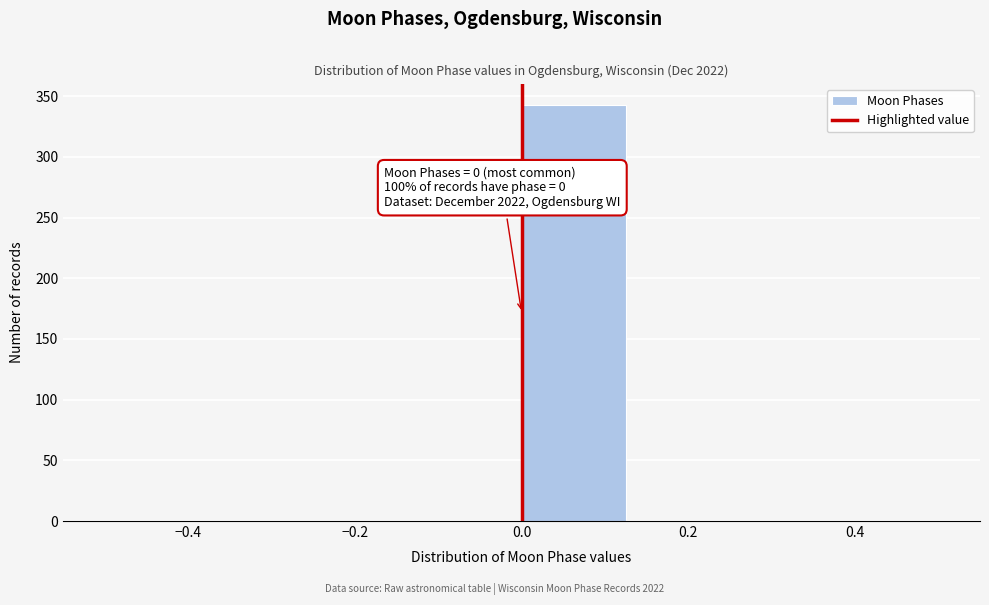

Over which range of the x-axis is the bar tallest?

0.000 to 0.125